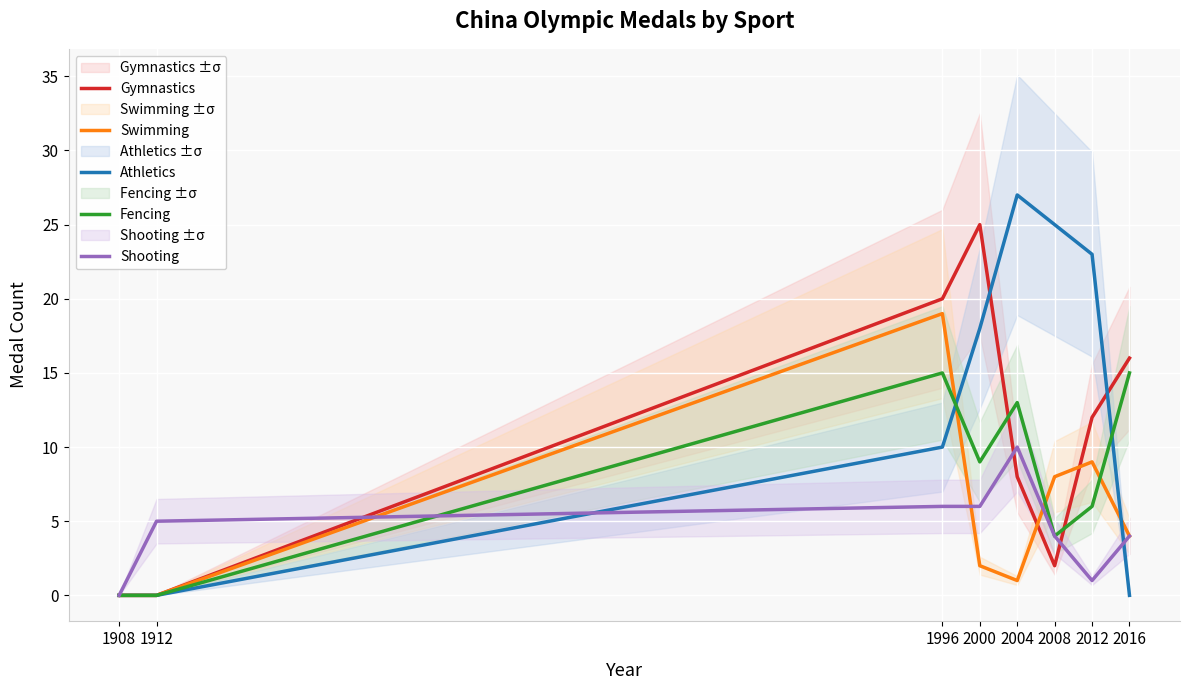

How many Shooting values are between 4 and 6?

5